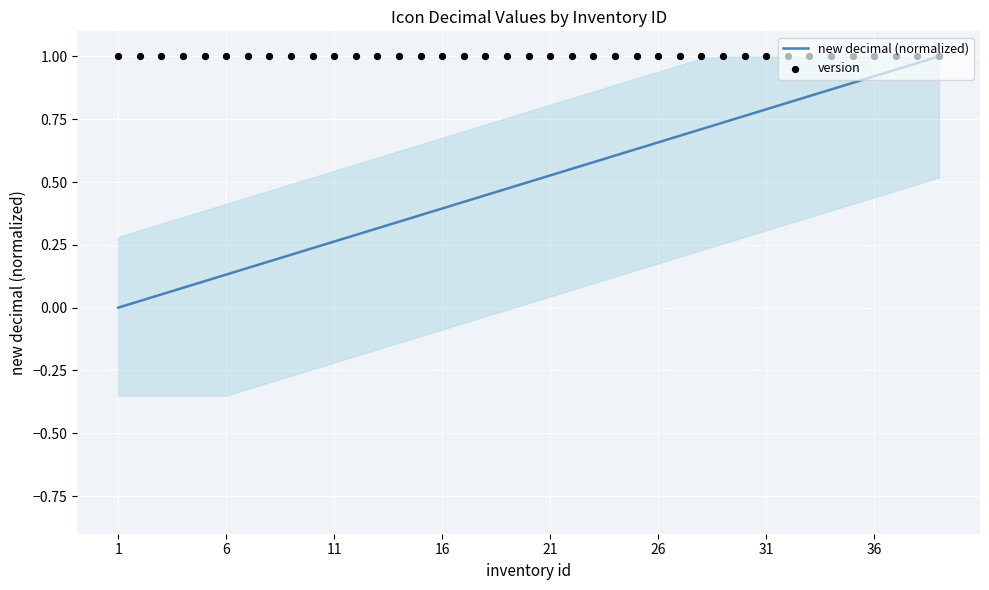

At how many categories does at least one series exceed 0?

39